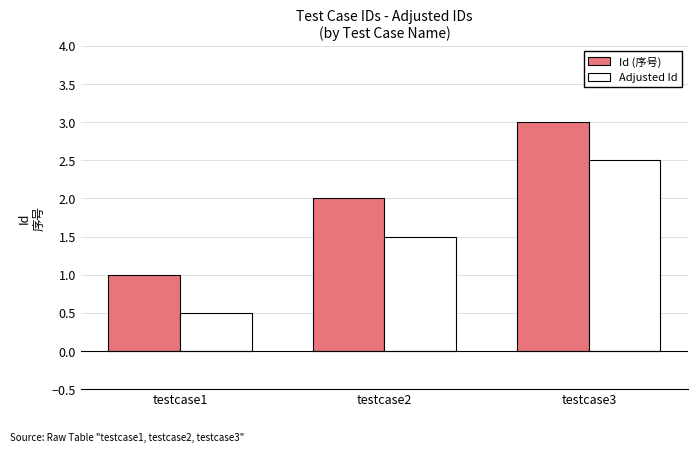

Reading left to right, extract all data points from this chart.

Id (序号): testcase1=1.0	testcase2=2.0	testcase3=3.0
Adjusted Id: testcase1=0.5	testcase2=1.5	testcase3=2.5